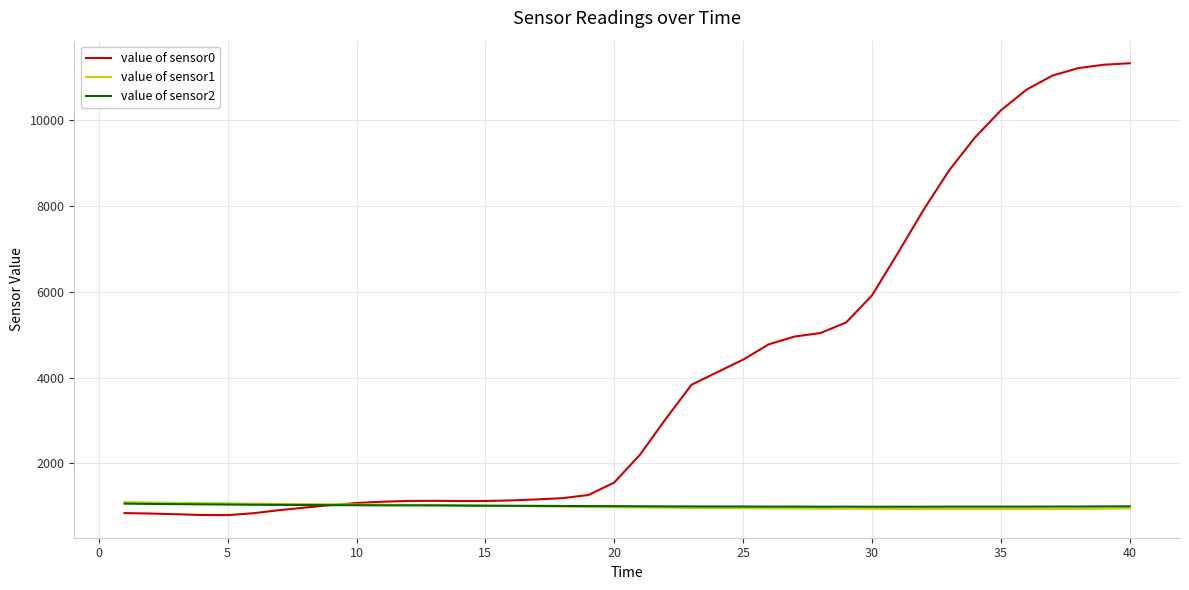

What is the average value of the value of sensor2 series?

1007